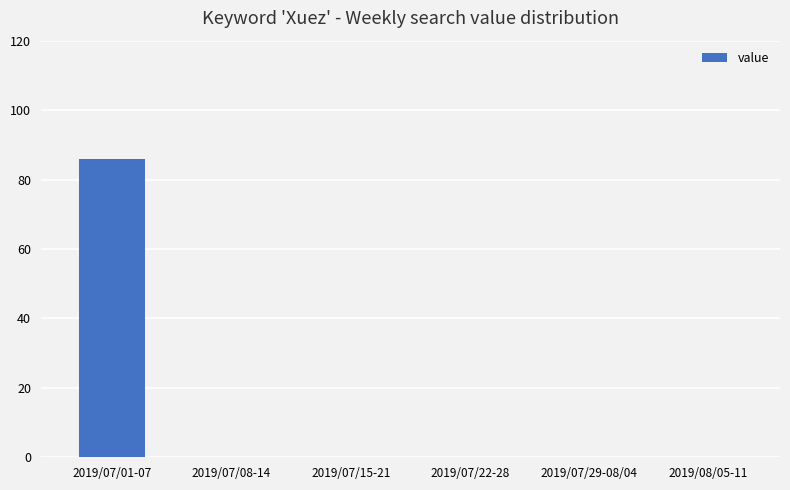

Reading left to right, transcribe all the data shown in this chart.

86	0	0	0	0	0